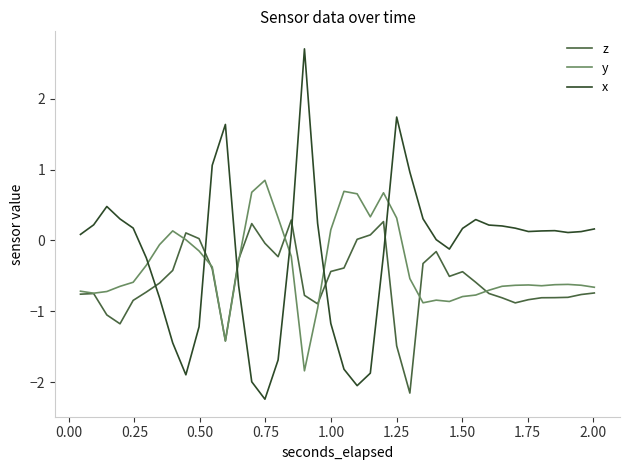

What is the minimum value for z?

-2.2